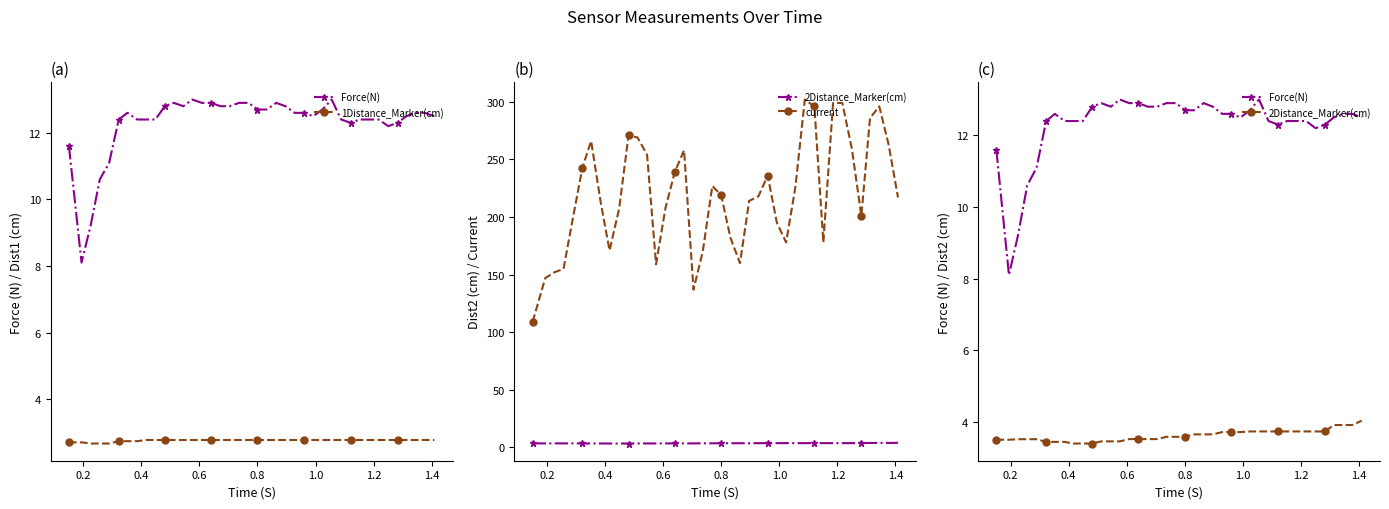

Which series has the widest spread of values?

current